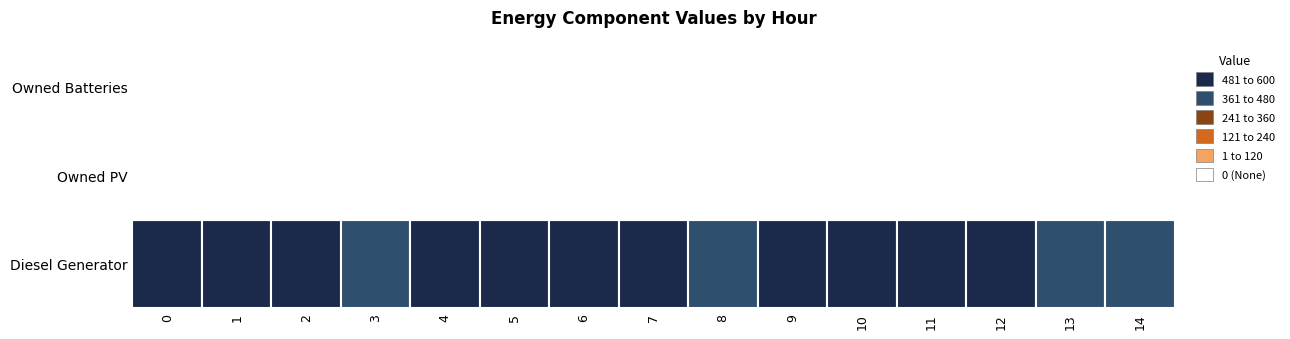

Between 9 and 14, which series saw the biggest shift?

Diesel Generator